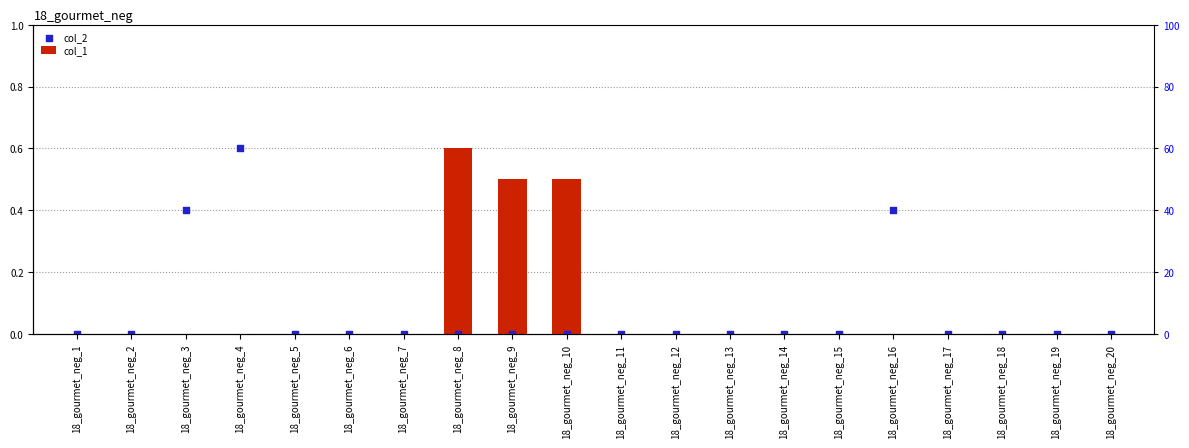

At which category is the sum across all series the highest?

18_gourmet_neg_4